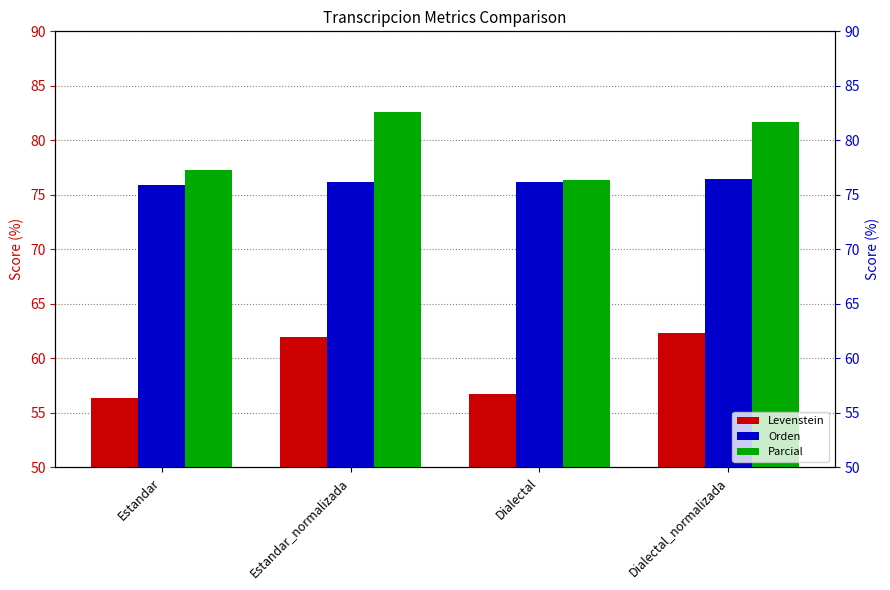

At which category does the chart reach its peak across all series?

Estandar_normalizada